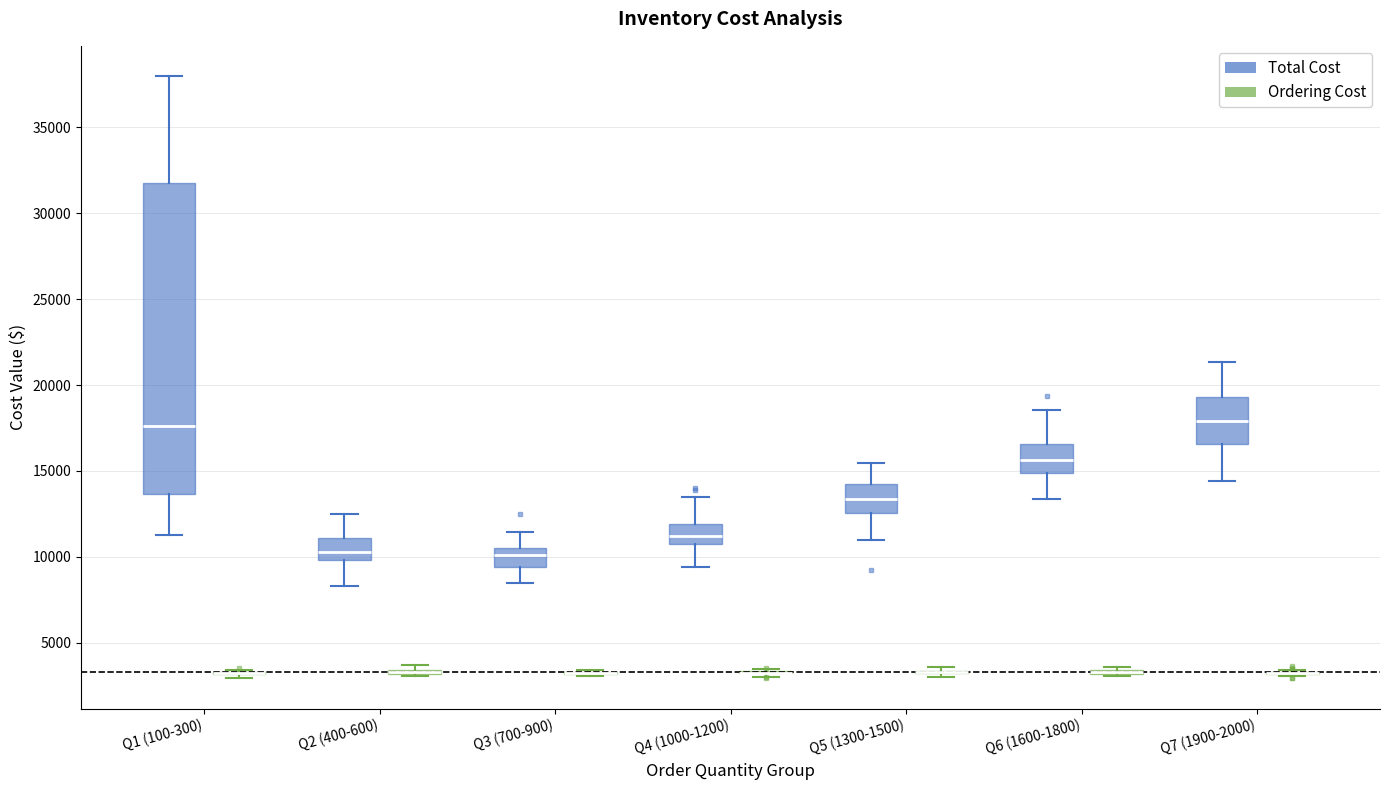

Where is the lower edge of the box for Q5 (1300-1500) (Total Cost) on the y-axis? The values are not printed on the chart, so give them approximately, as read against the axis.

12500